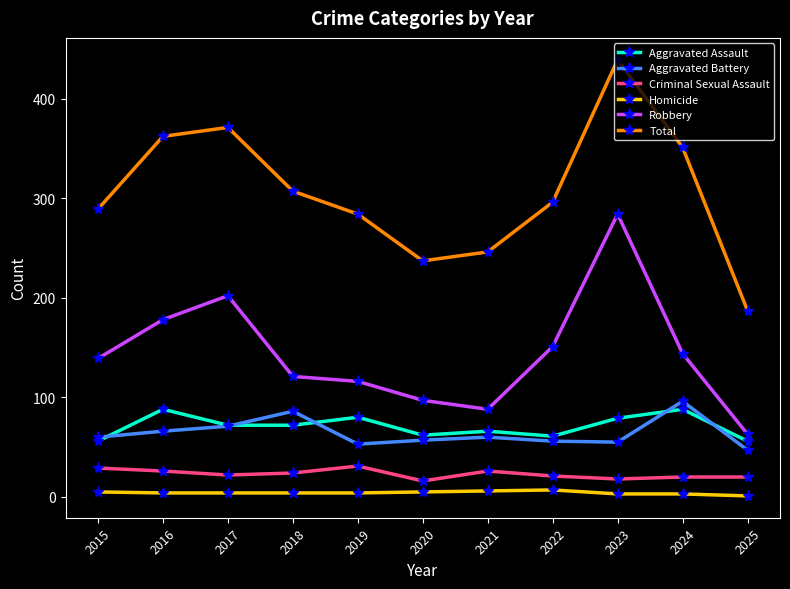

Rank the categories by Total value from highest to lowest.

2023, 2017, 2016, 2024, 2018, 2022, 2015, 2019, 2021, 2020, 2025